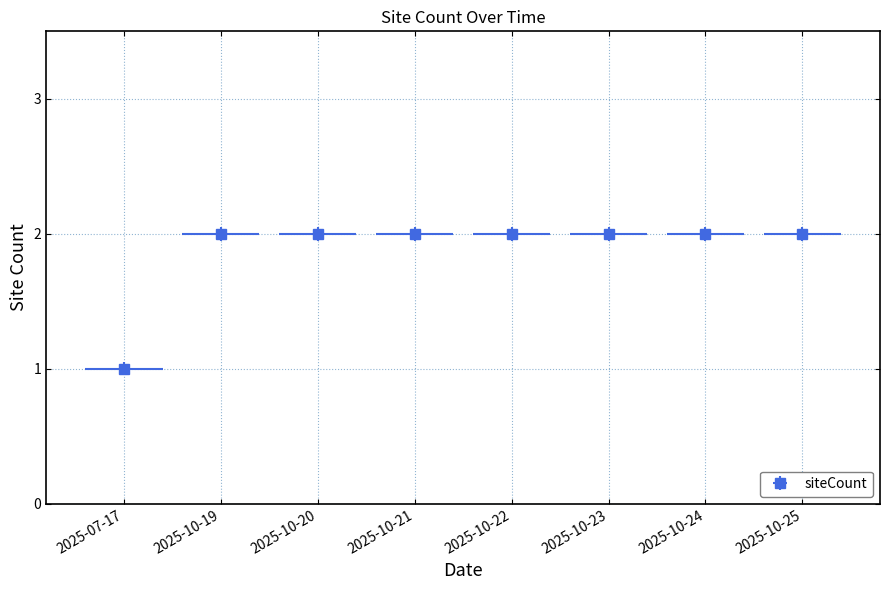

Which category has the highest value across all series?

2025-10-19